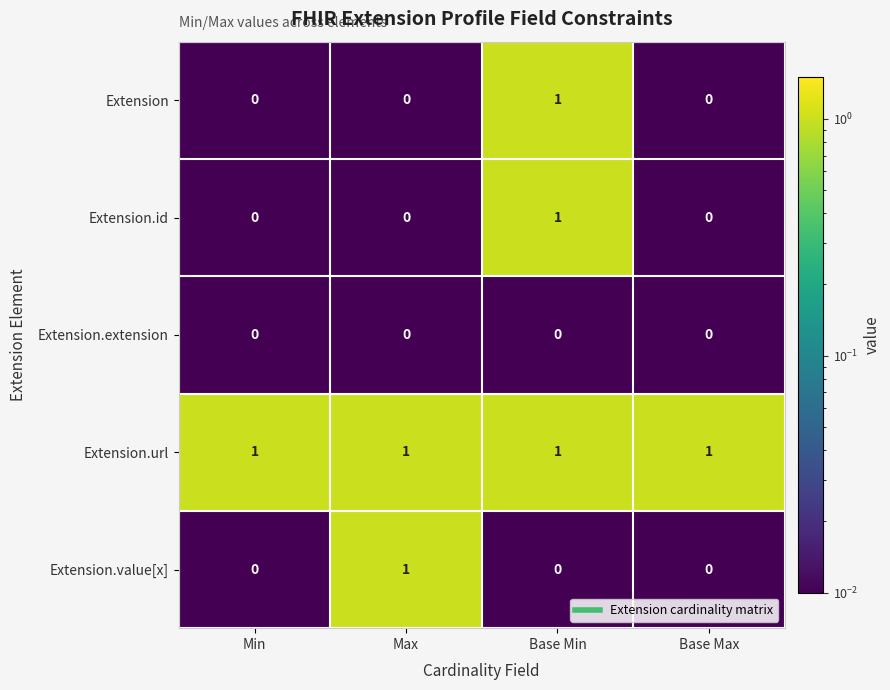

The value of Extension.id at Base Min is 2. True or false?

False